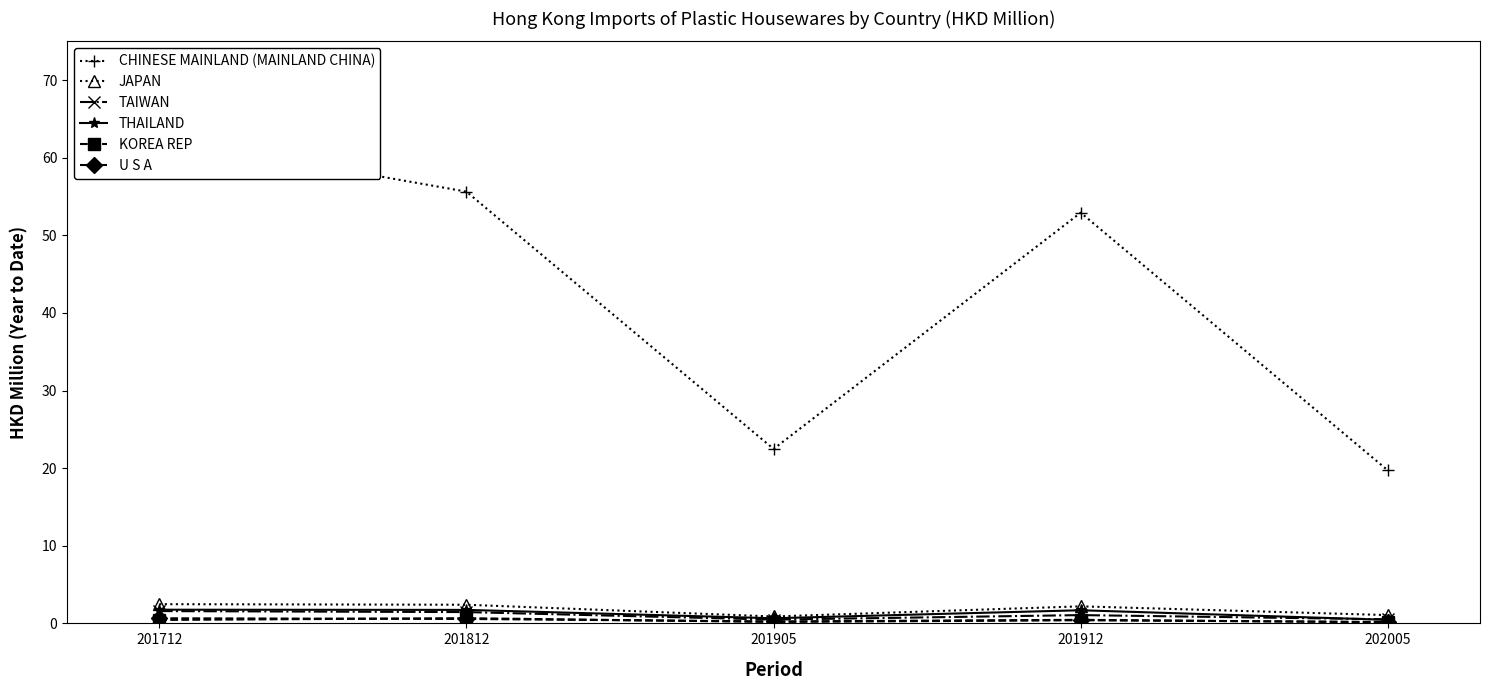

Rank the series at 201712 from highest to lowest value.

CHINESE MAINLAND (MAINLAND CHINA), JAPAN, THAILAND, TAIWAN, U S A, KOREA REP